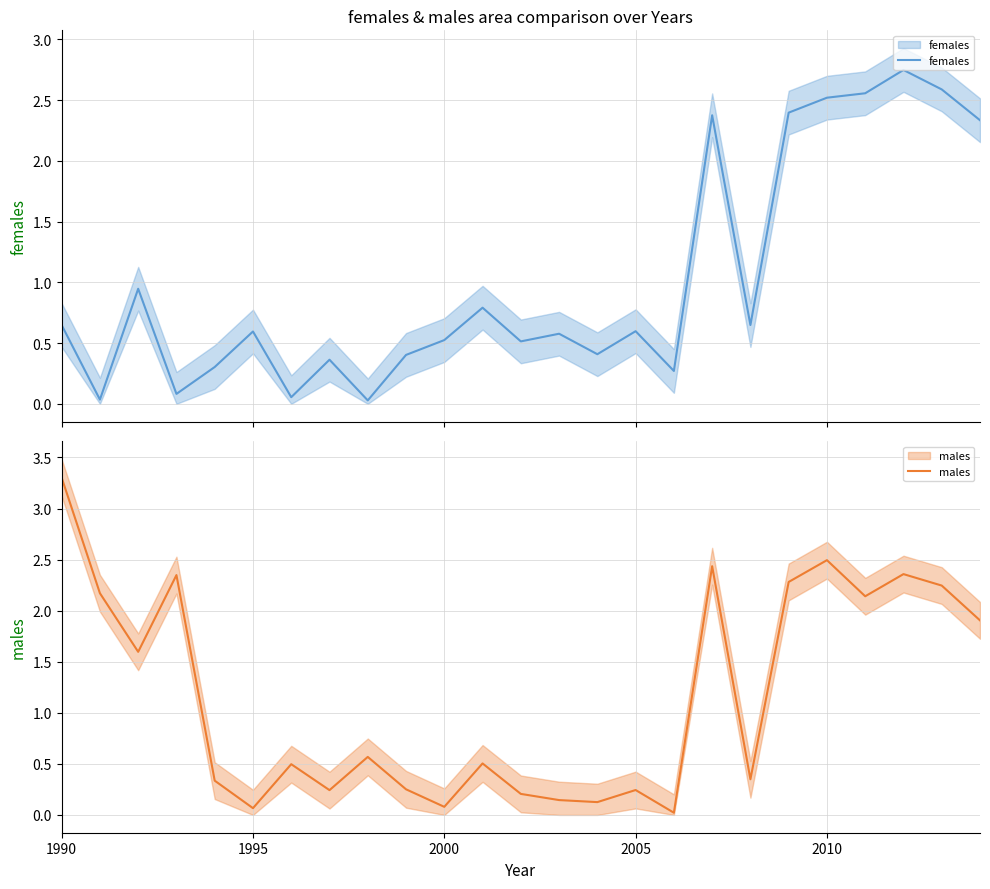

How many interior local valleys does the females series have?

8